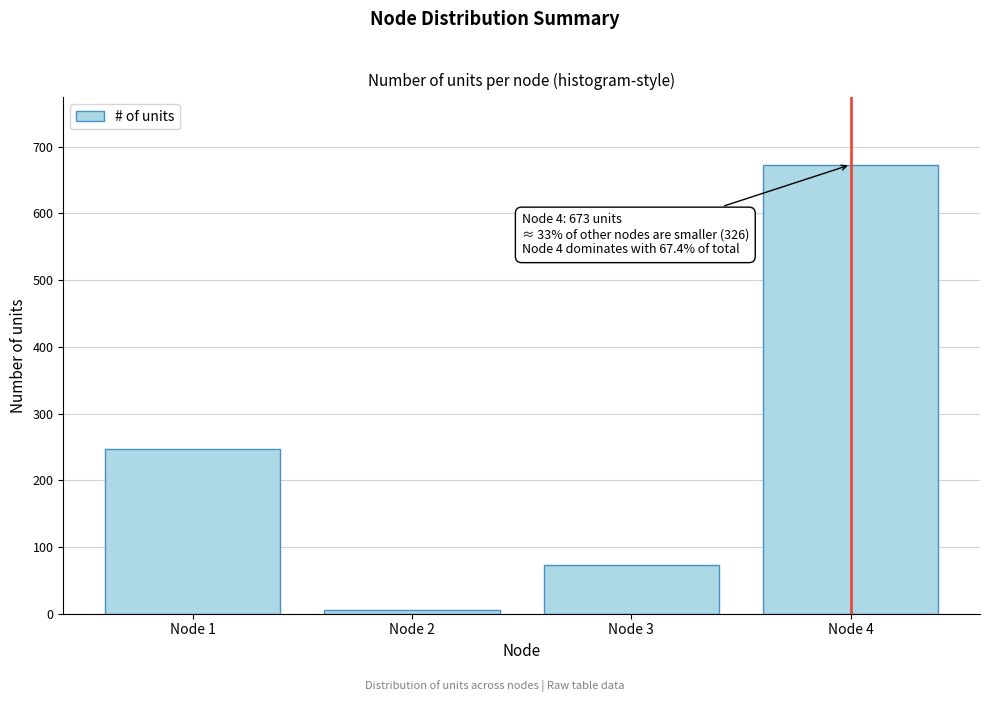

Reading right to left, what are all the values shown in this chart?

673	73	6	247